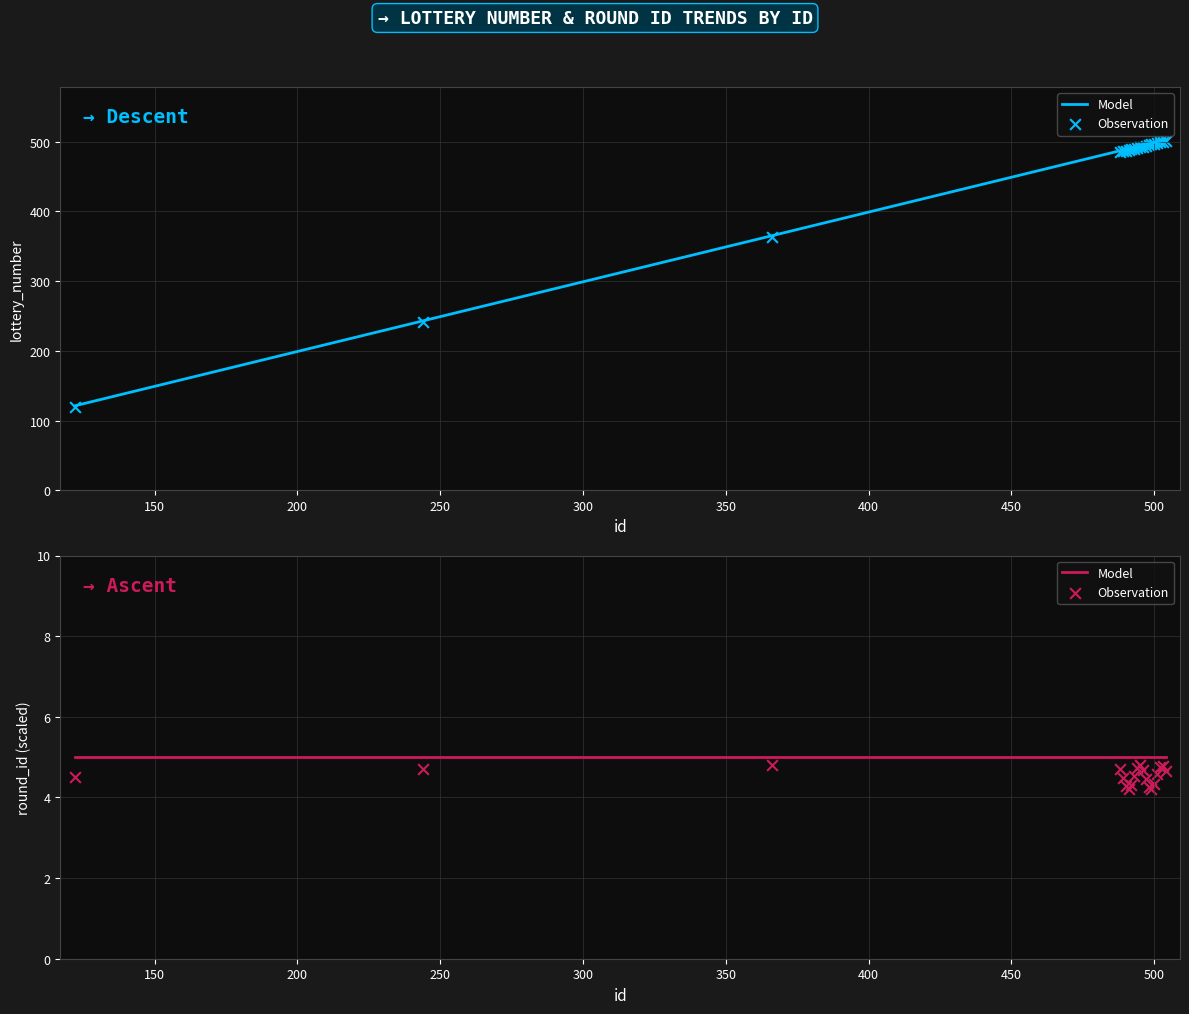

Which series has the largest total across all categories?

Model